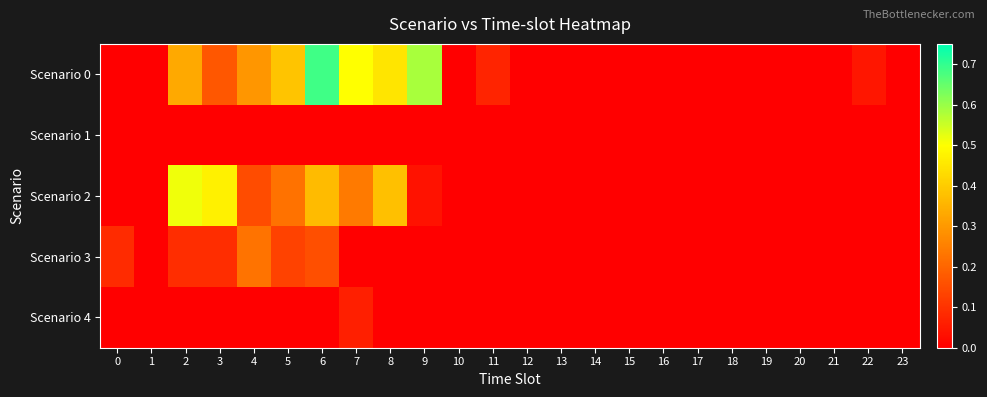

Which series changed the most between 7 and 9?

Scenario 2